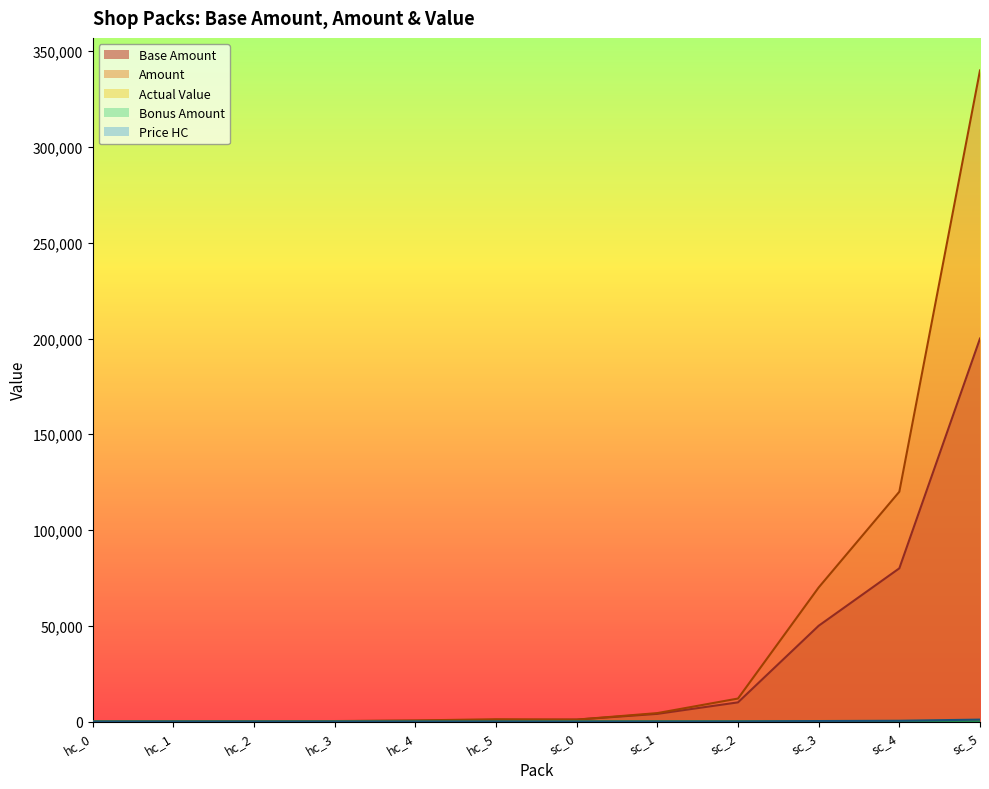

How many data points in Price HC are above 5?

5